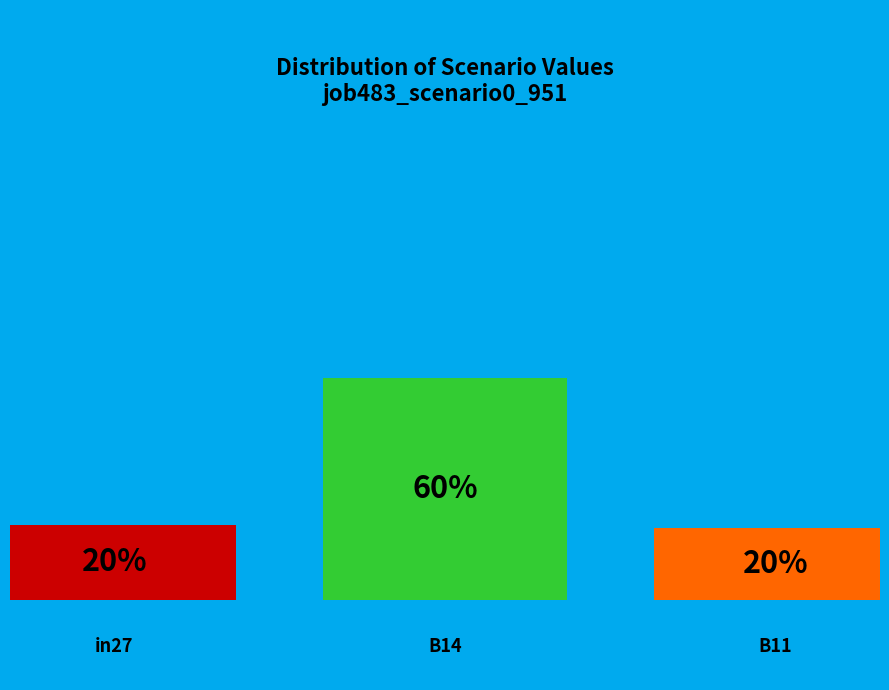

To the nearest percent, what percentage of the pie is B11?

20%